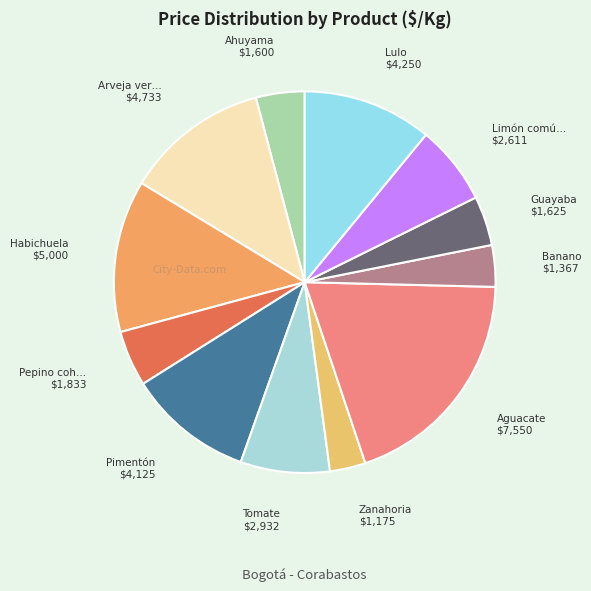

How many segments does this pie chart have?

12